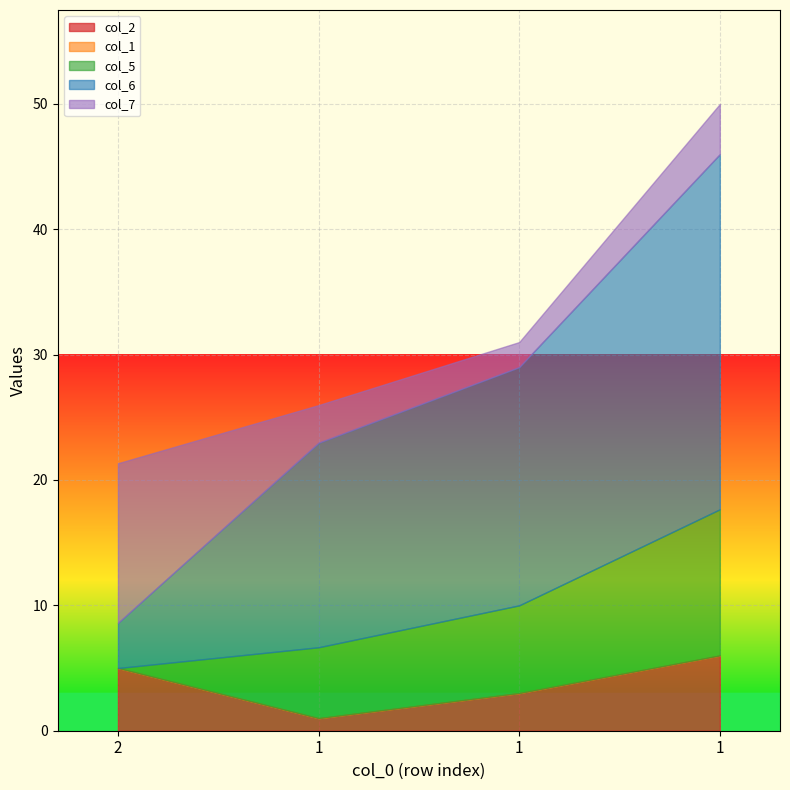

Reading left to right, list all the values displayed in this chart.

col_2: 5.0	1.0	3.0	6.0
col_1: 0.0	0.0	0.0	0.0
col_5: 0.0	5.7	7.0	11.7
col_6: 3.6	16.3	19.0	28.3
col_7: 12.7	3.0	2.0	4.0